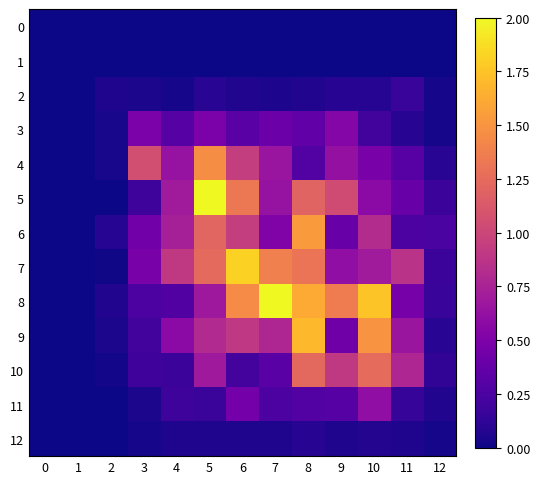

How many categories are shown in the chart?

13